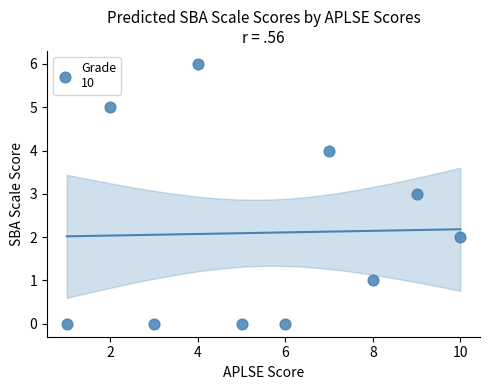

What is the range of Y values (max minus min)?

6